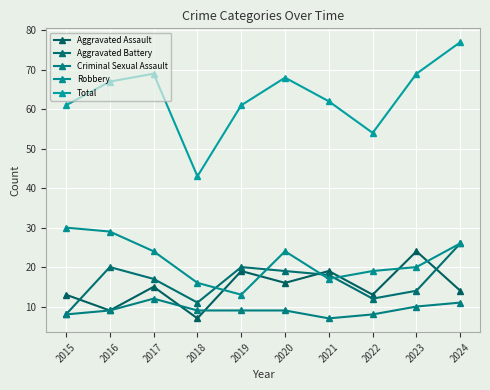

Is this an area chart (filled region under the line)?

No